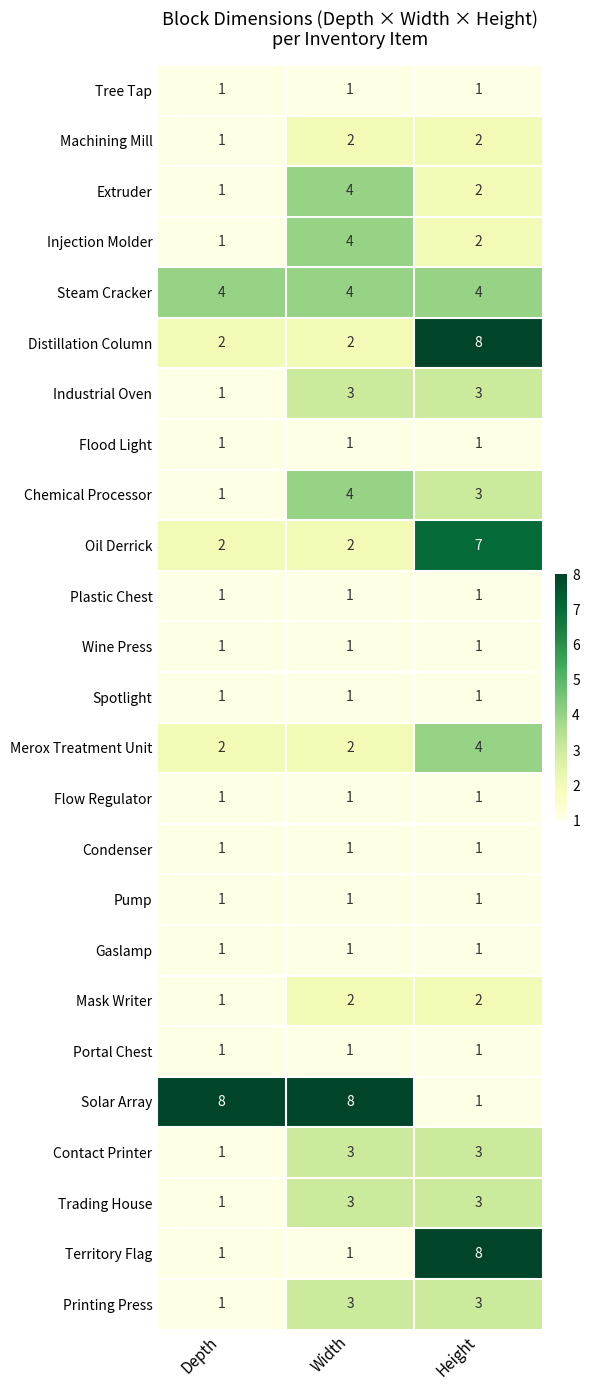

Which series has the largest total across all categories?

Solar Array